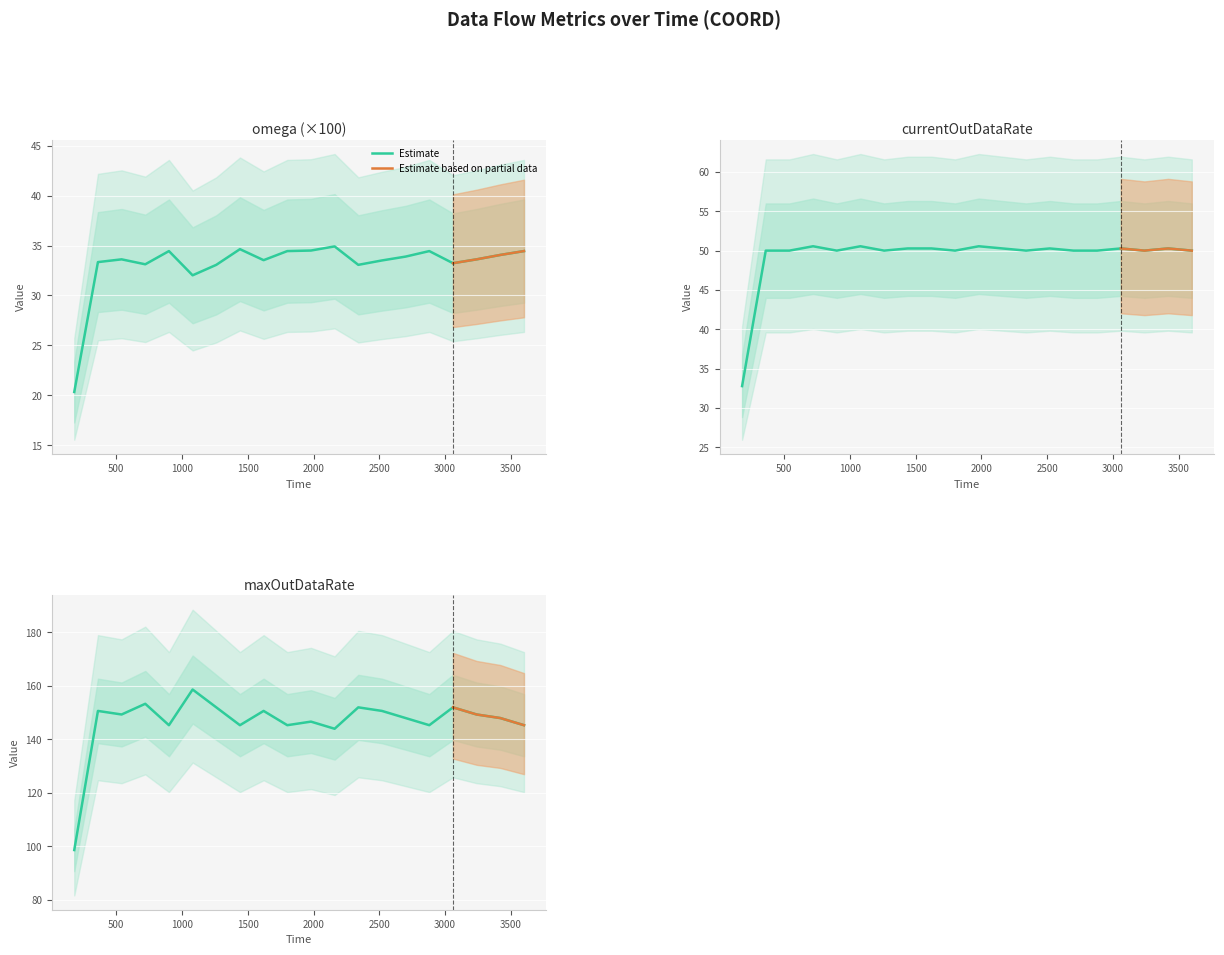

True or false: currentOutDataRate has more than 2 interior local peaks.

True